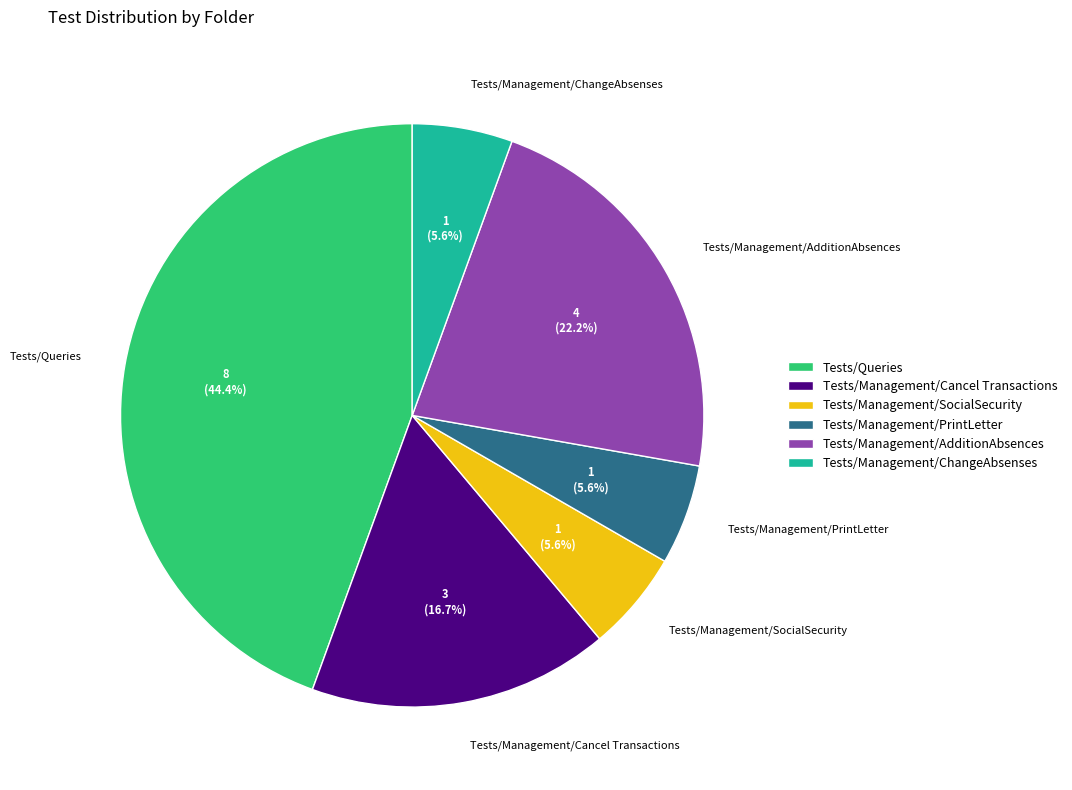

What percentage do Tests/Management/PrintLetter and Tests/Management/AdditionAbsences together represent?

27.8%